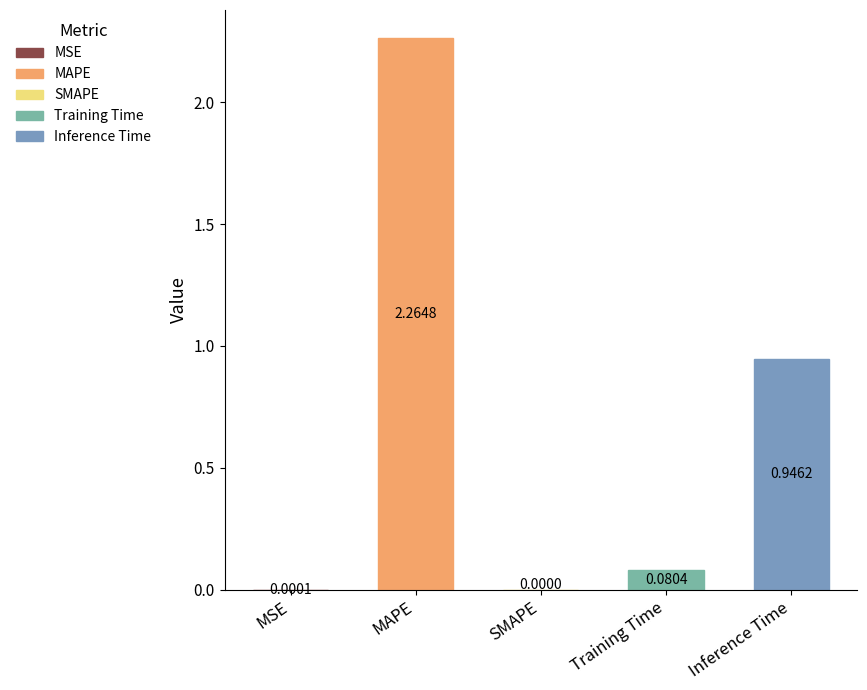

Reading left to right, extract all data points from this chart.

0.0	2.3	0.0	0.1	0.9